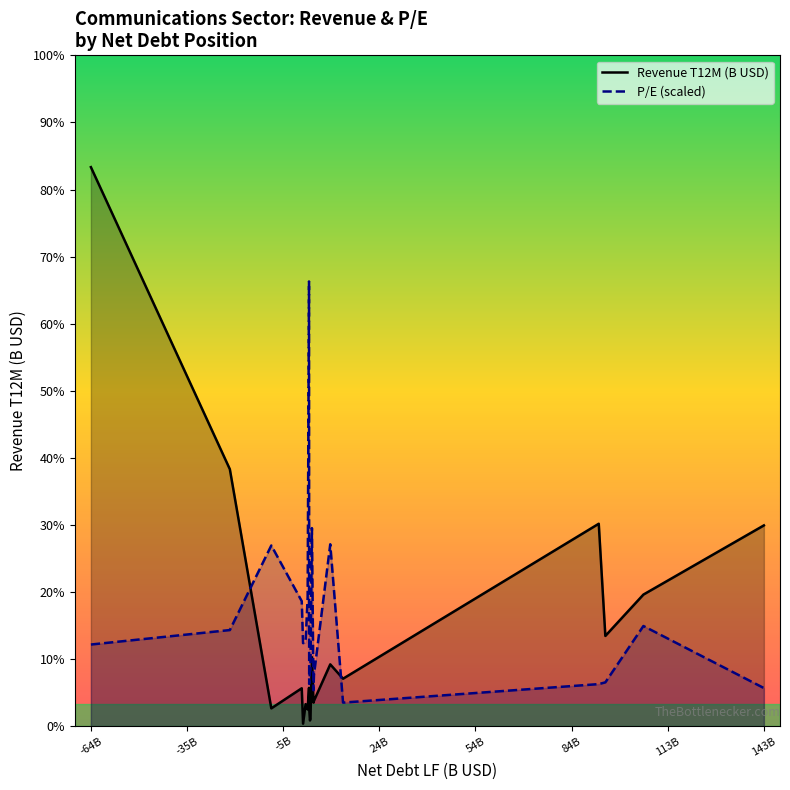

Which series has the largest total across all categories?

P/E (scaled)